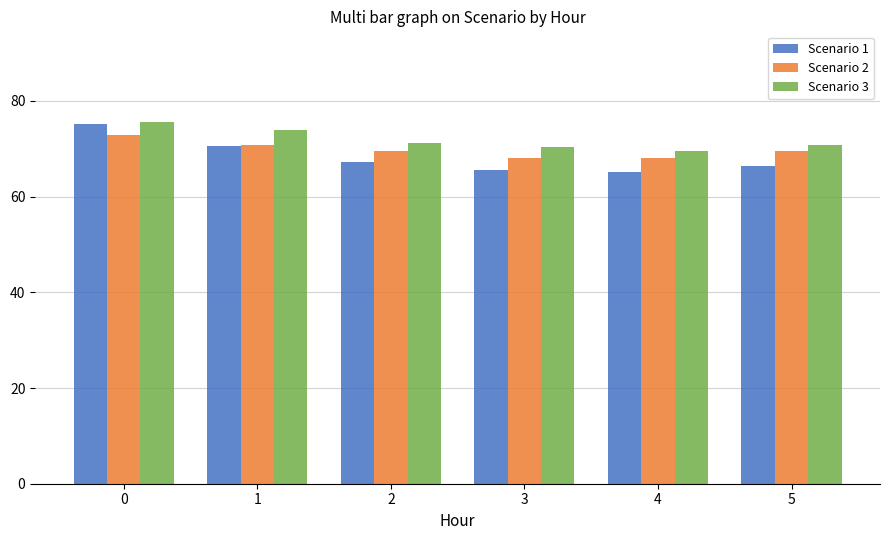

What is the sum of the Scenario 3 values at 4 and 0?

145.3